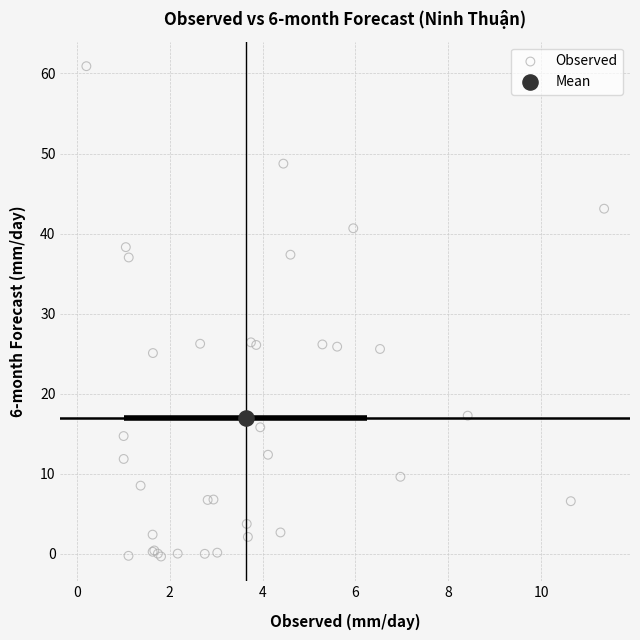

What are all the series names shown in the legend?

Observed, Mean